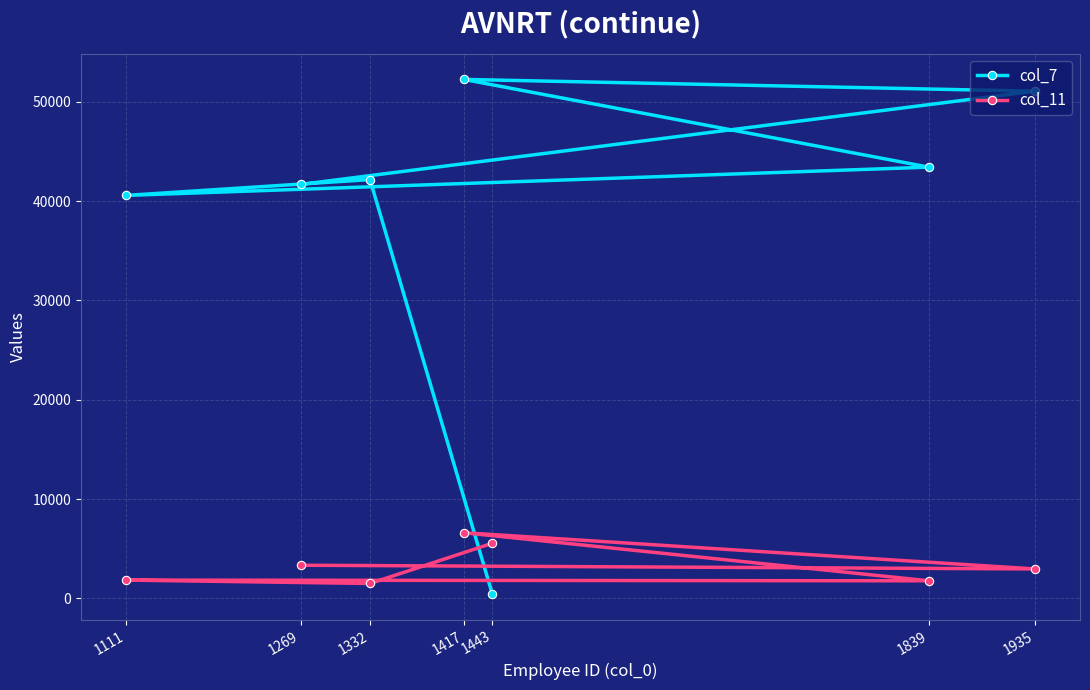

At how many categories does at least one series exceed 14836?

6